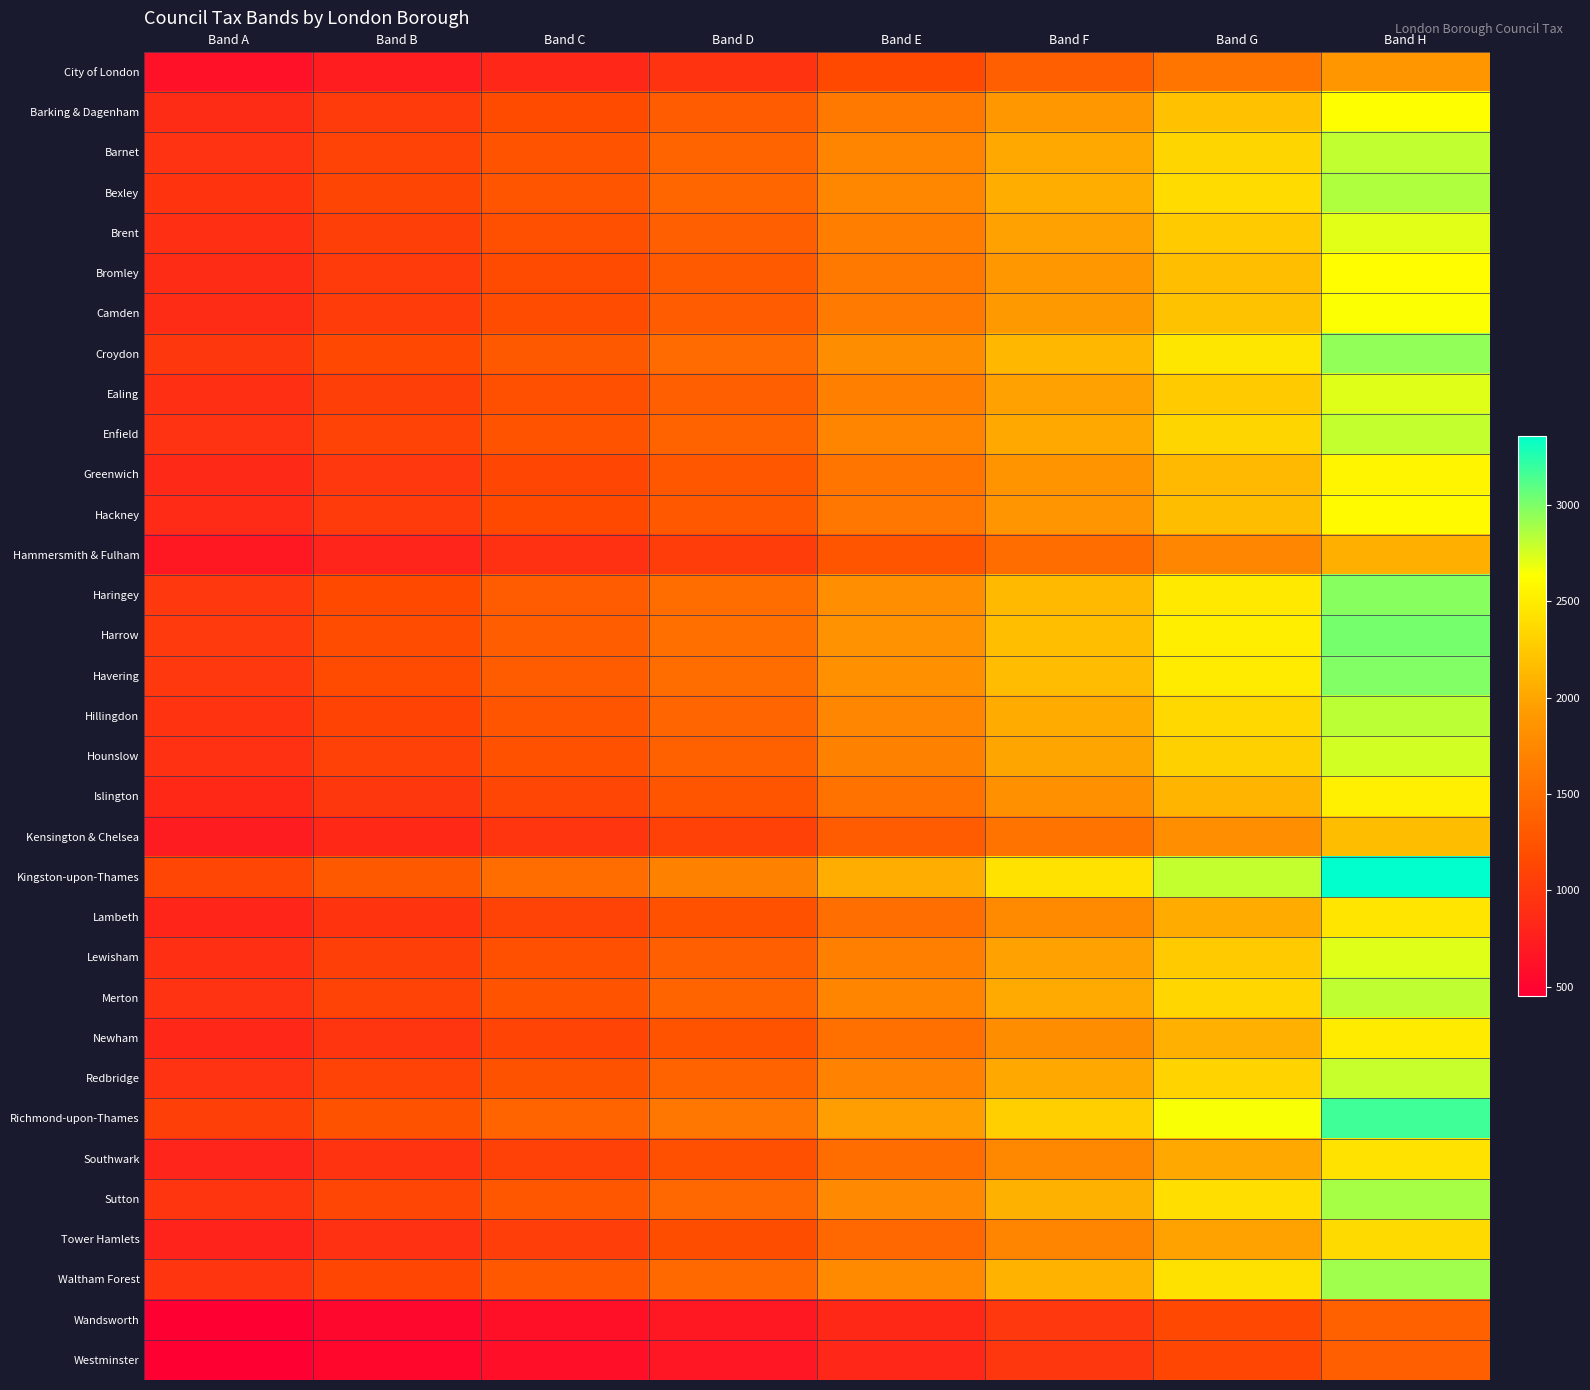

At which category is the sum across all series the highest?

Band H